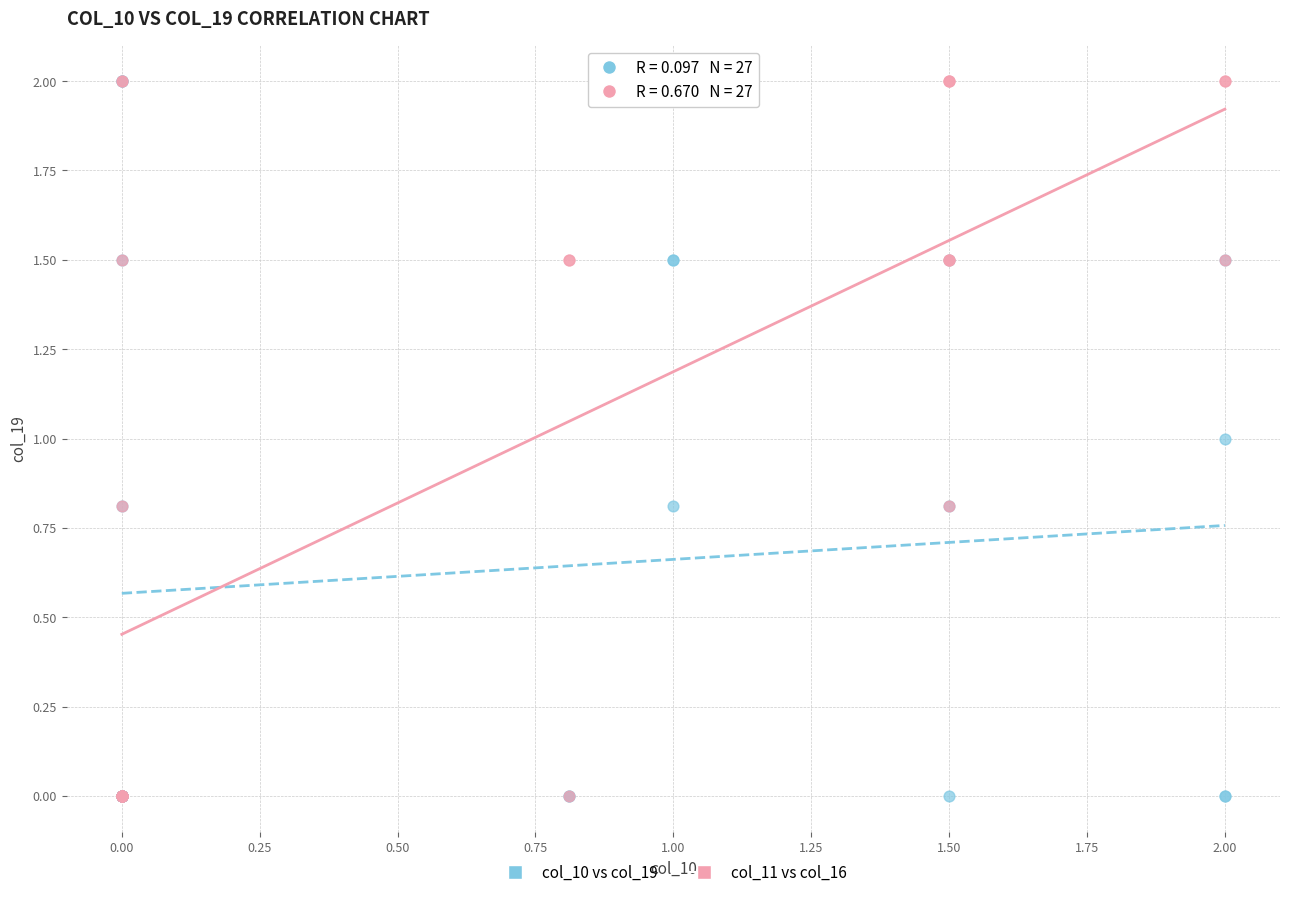

What are all the series names shown in the legend?

col_10 vs col_19, col_11 vs col_16